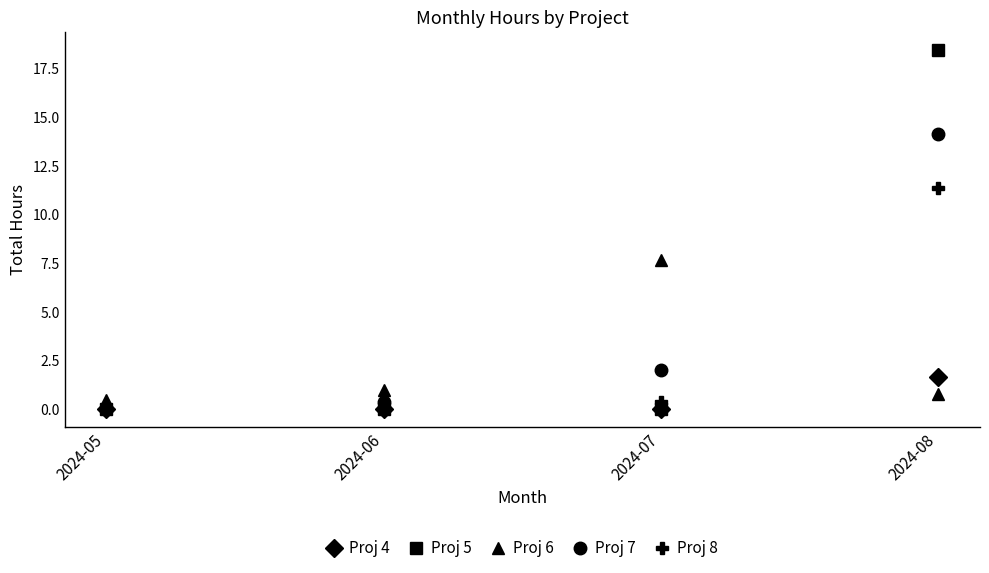

Rank the series by their maximum value, from lowest to highest.

Proj 4, Proj 6, Proj 8, Proj 7, Proj 5